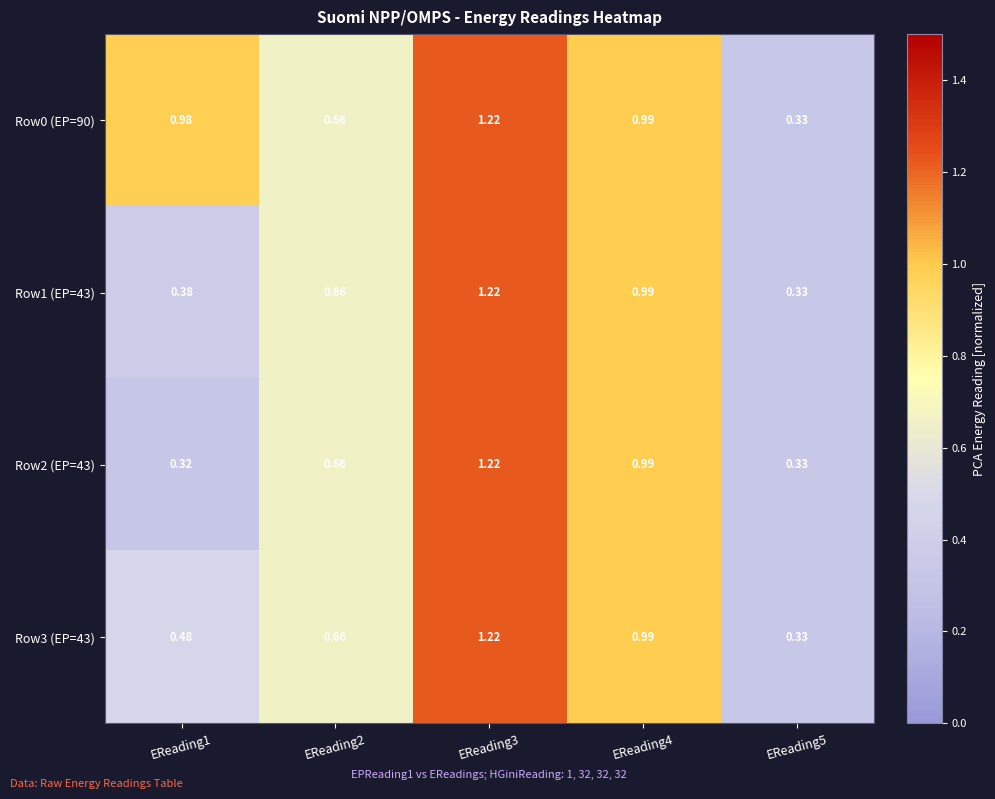

Which category has the lowest value across all series?

EReading1